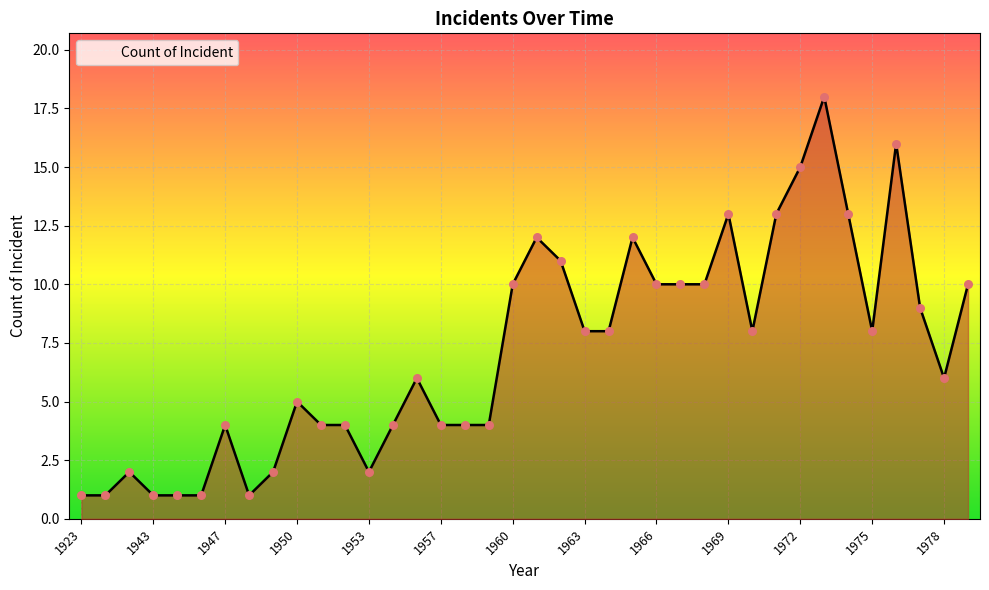

What is the greatest value displayed?

18